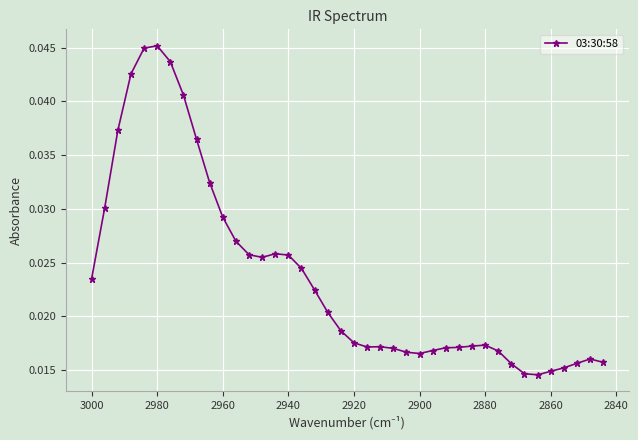

Does the chart display data point markers on the line(s)?

Yes